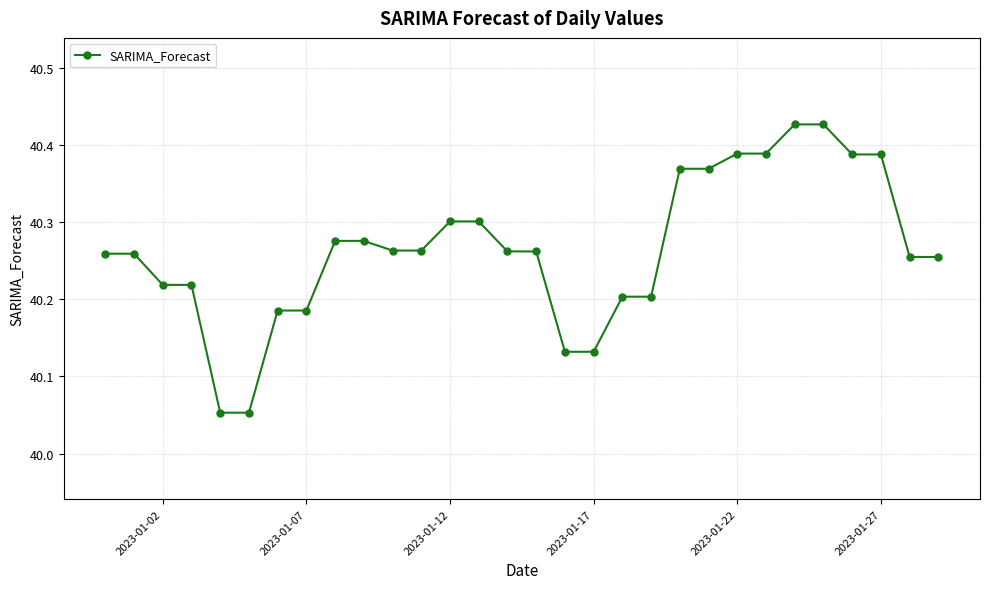

Is this an area chart (filled region under the line)?

No